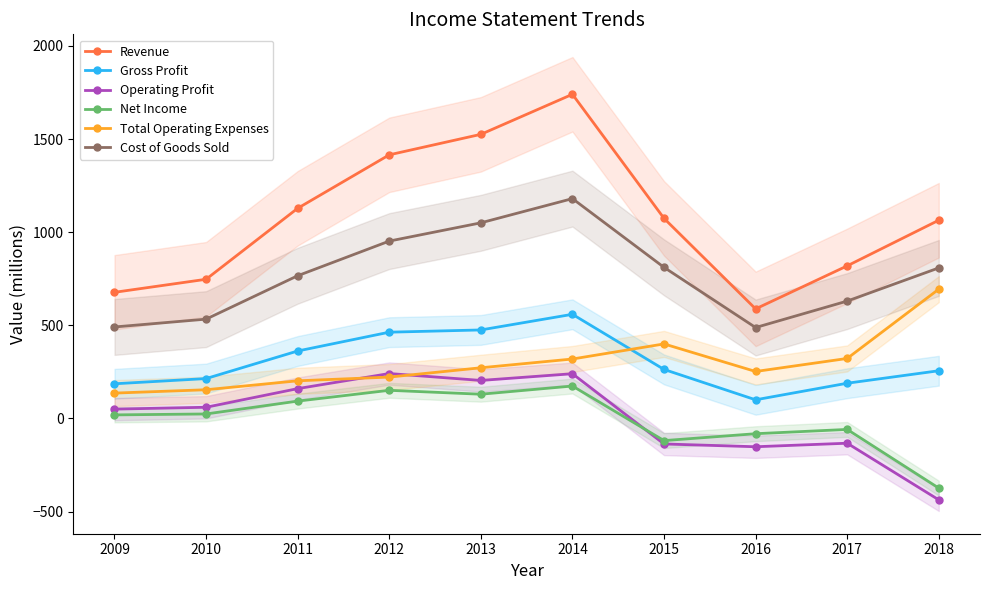

What is the minimum value for Revenue?

588